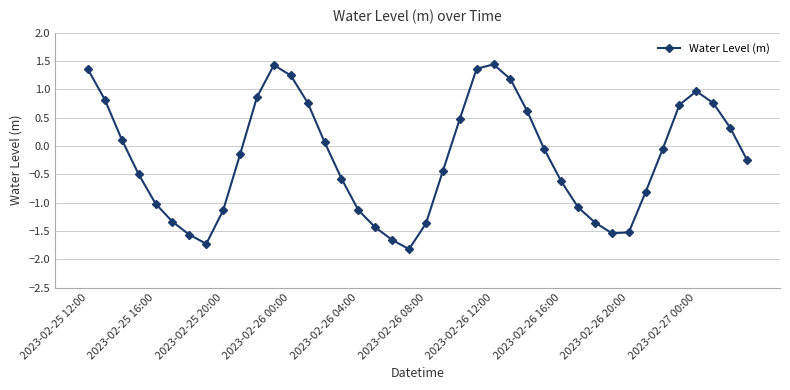

What is the difference between the maximum and minimum values?

3.3